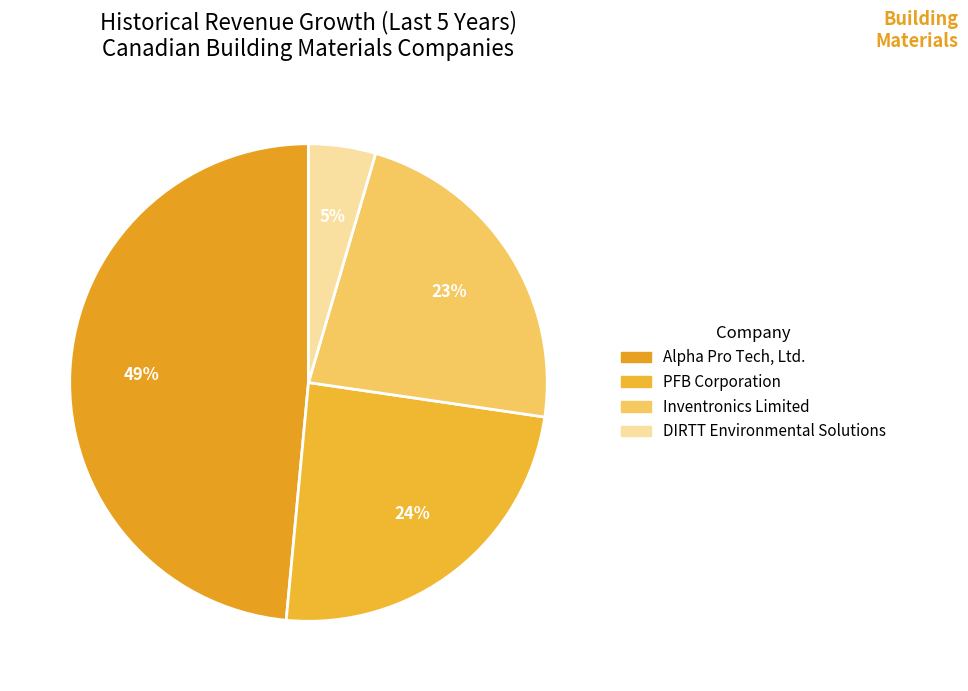

To the nearest percent, what portion does Inventronics Limited represent?

23%